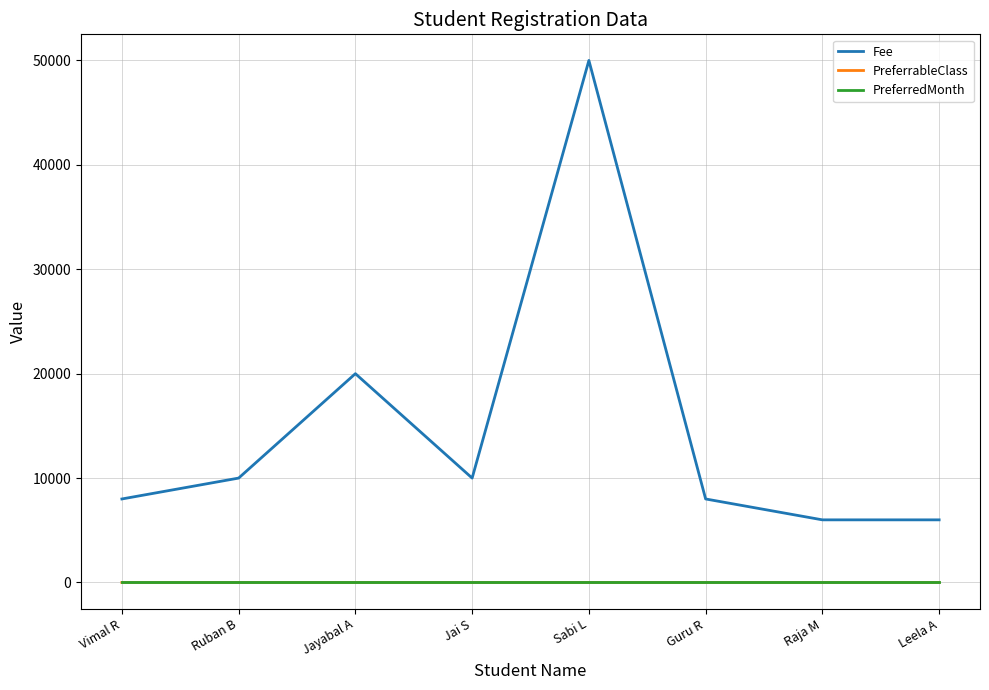

In Fee, how many points are higher than both neighbors (excluding endpoints)?

2